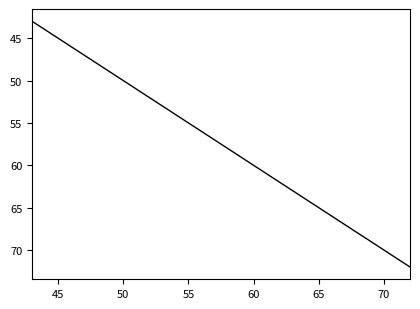

What is the difference between the maximum and minimum values?

29